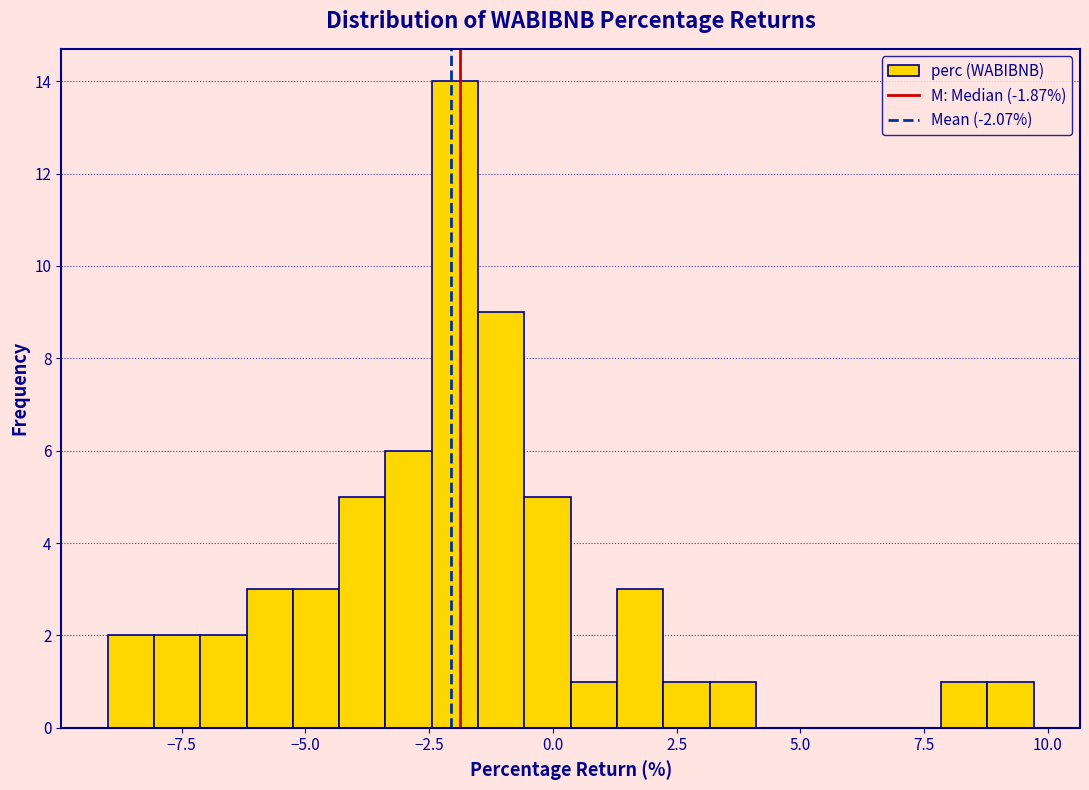

Around what value on the x-axis is the tallest bar? Give the approximate position of its centre, as read against the axis.

-2.0